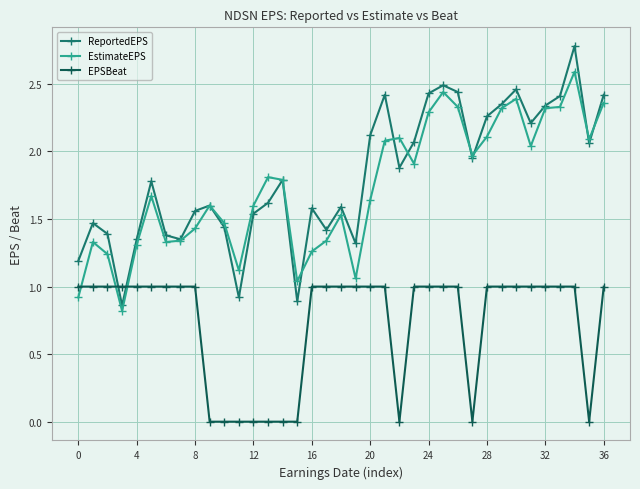

What are all the series names shown in the legend?

ReportedEPS, EstimateEPS, EPSBeat